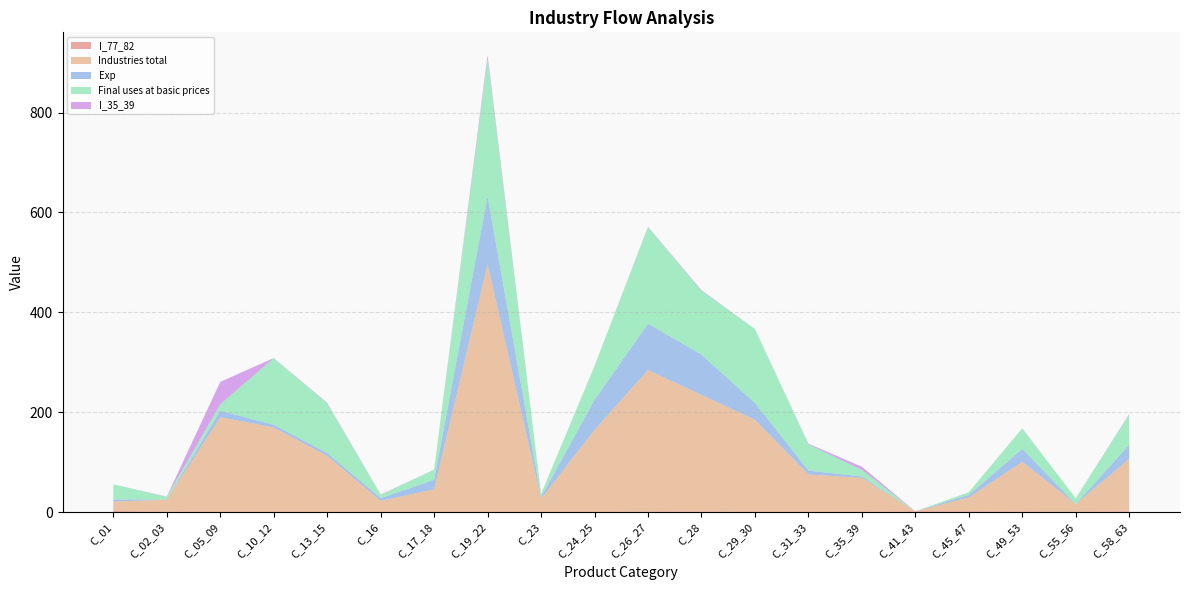

Reading left to right, what are all the values shown in this chart?

I_77_82: 2.5	0.8	0.1	0.1	0.0	0.2	0.4	0.3	0.1	0.1	1.2	1.5	0.1	0.1	0.5	1.9	2.0	1.4	0.7	1.9
Industries total: 19.0	24.3	190.2	169.6	112.8	22.5	45.8	496.5	27.0	164.7	283.5	233.4	185.1	75.6	68.3	0.0	27.8	99.6	15.6	104.9
Exp: 4.2	0.3	12.8	5.5	5.8	5.8	18.7	135.4	3.2	60.1	92.7	80.7	33.4	7.8	2.7	0.0	5.1	25.9	0.2	28.4
Final uses at basic prices: 30.3	5.2	12.8	133.1	99.4	6.0	20.5	275.1	5.9	67.9	193.3	127.5	148.2	52.3	13.2	0.0	5.1	40.7	11.5	60.4
I_35_39: 0.0	0.7	45.0	0.2	1.1	0.9	0.1	7.6	0.1	0.1	0.8	1.3	0.0	1.4	6.4	0.0	0.1	0.5	0.0	1.1